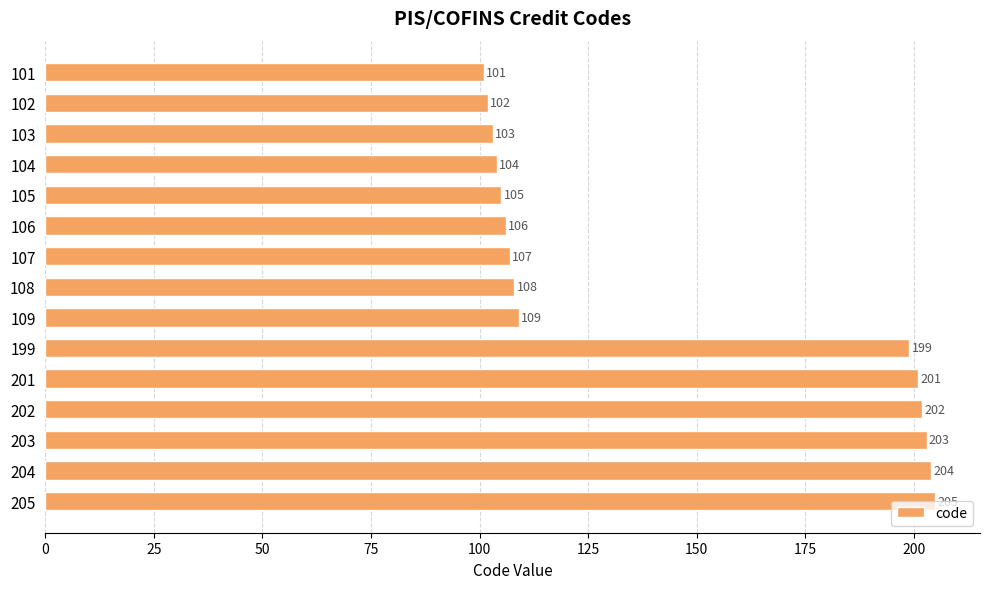

What is the change in value from 103 to 105?

+2